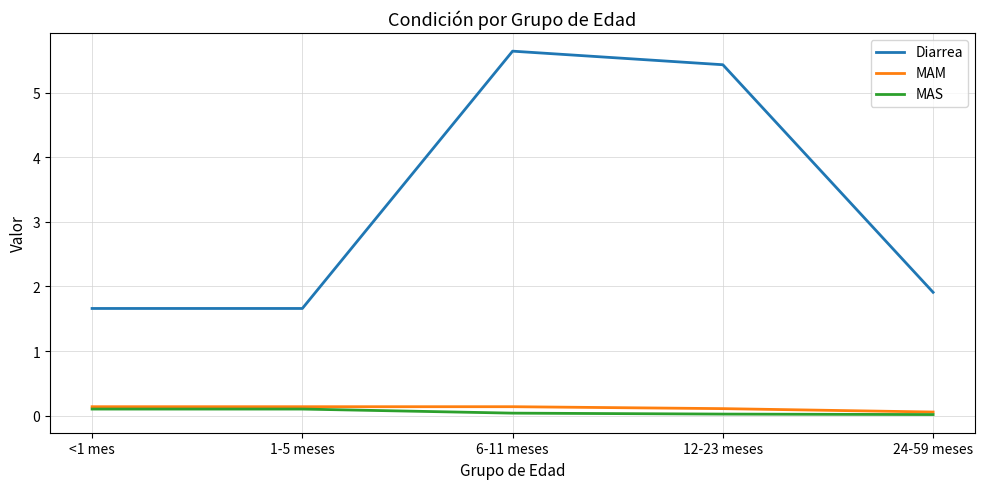

True or false: MAS and Diarrea cross at least once.

False